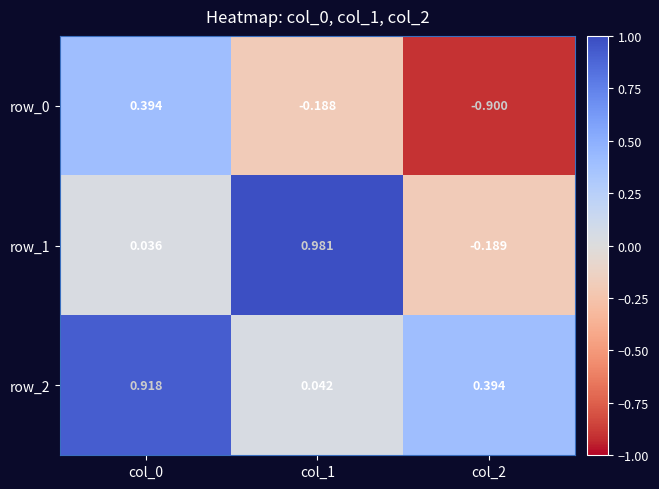

What is the smallest value displayed?

-0.9